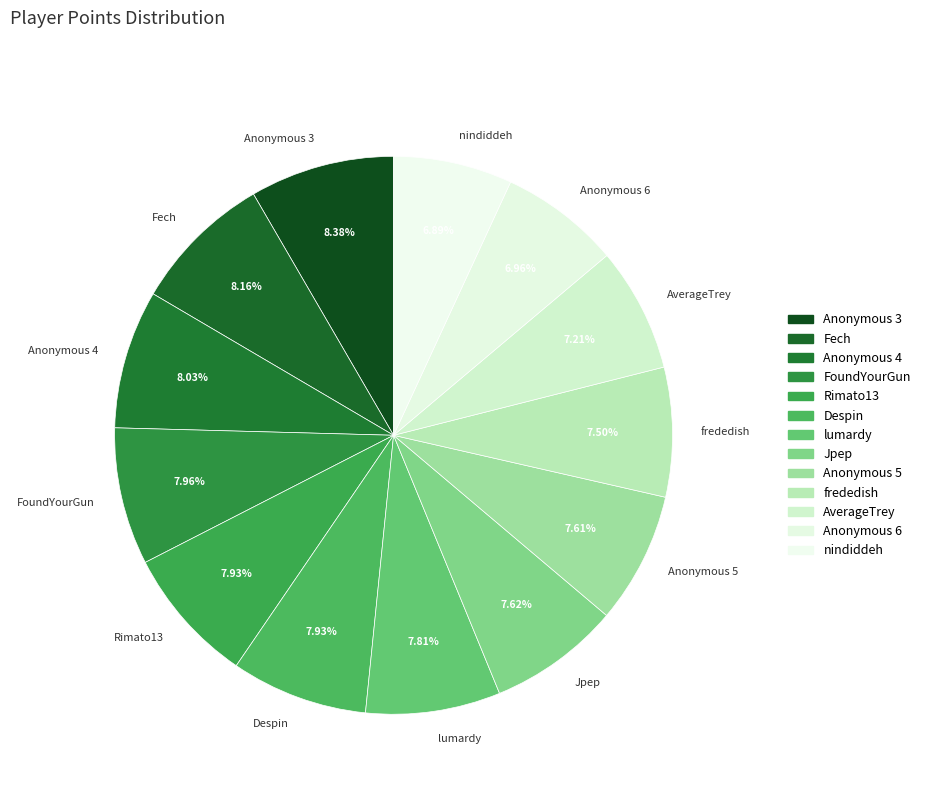

Is there any slice that represents more than half of the pie?

No